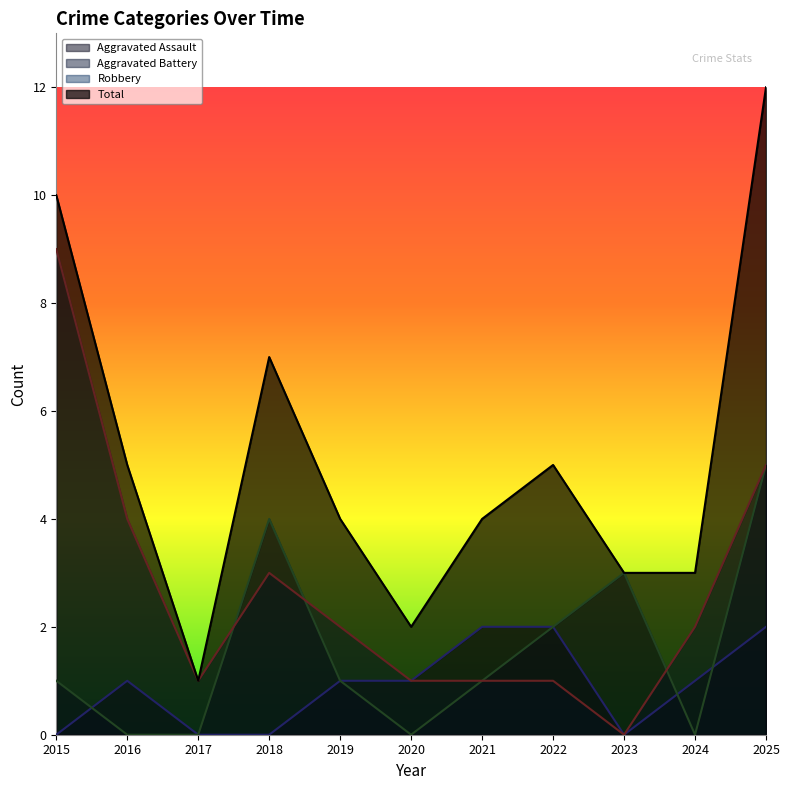

How many lines are shown in the chart?

4